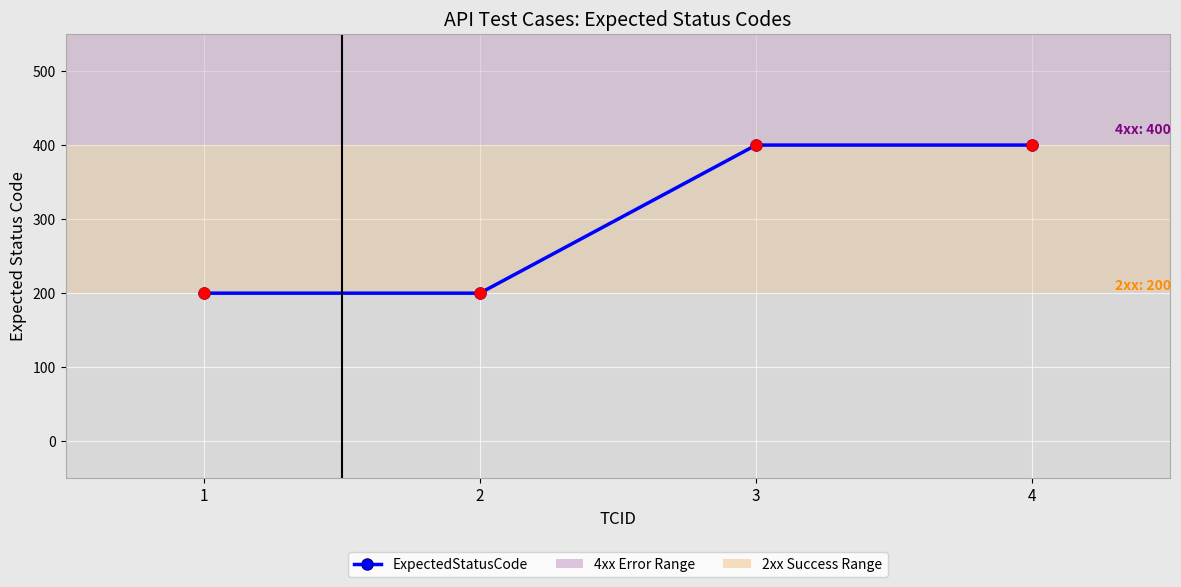

Approximately how many times larger is the value at 3 compared to 4?

1.0